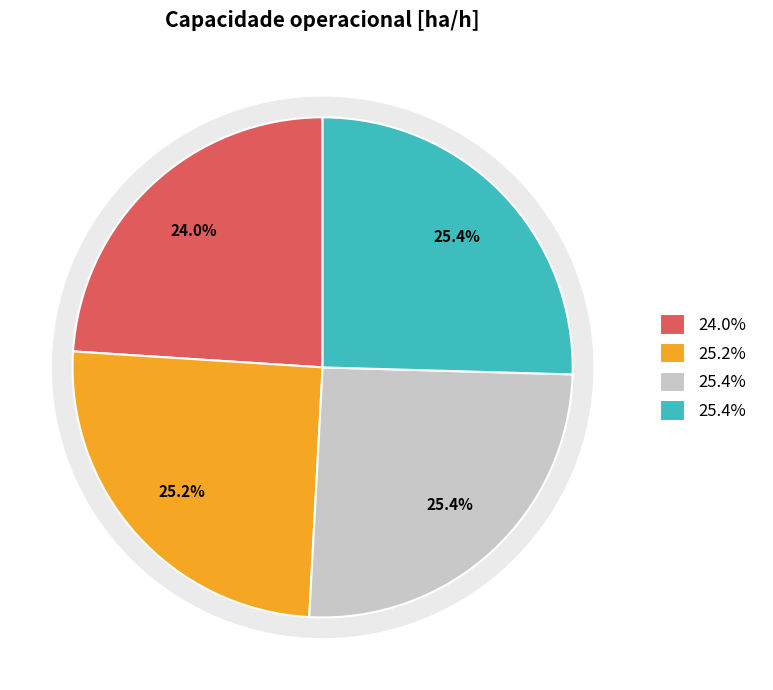

Combined, do Row 0 and Row 3 account for over 50%?

No